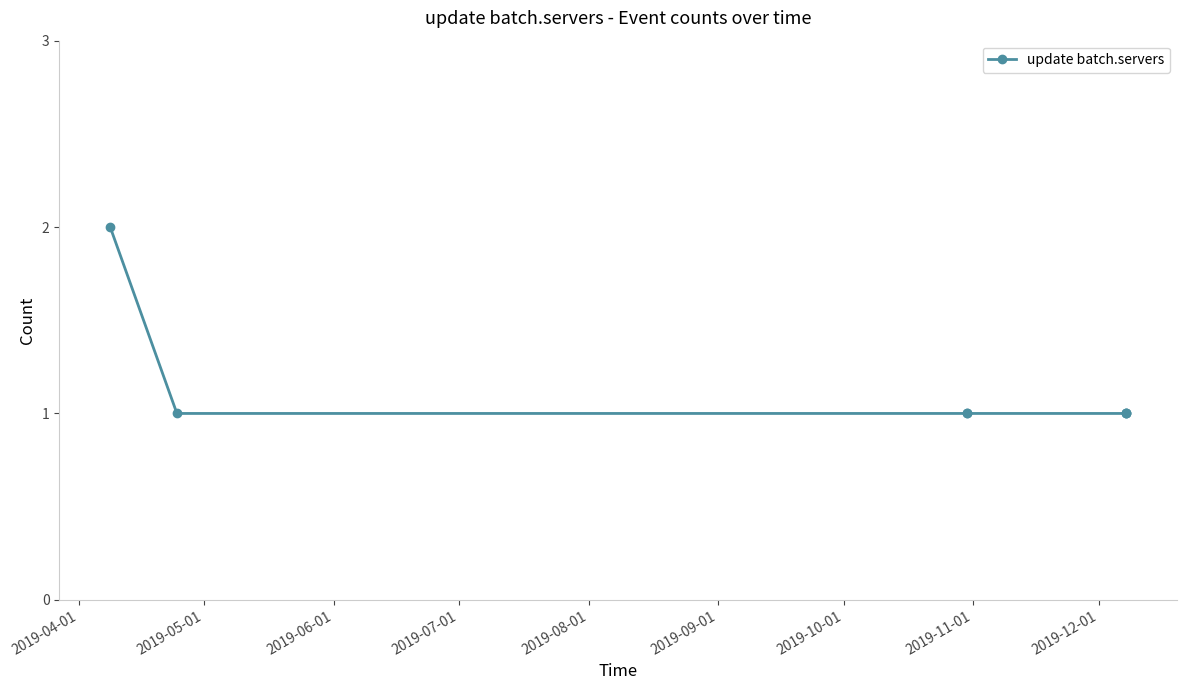

Reading left to right, what are all the values shown in this chart?

2	1	1	1	1	1	1